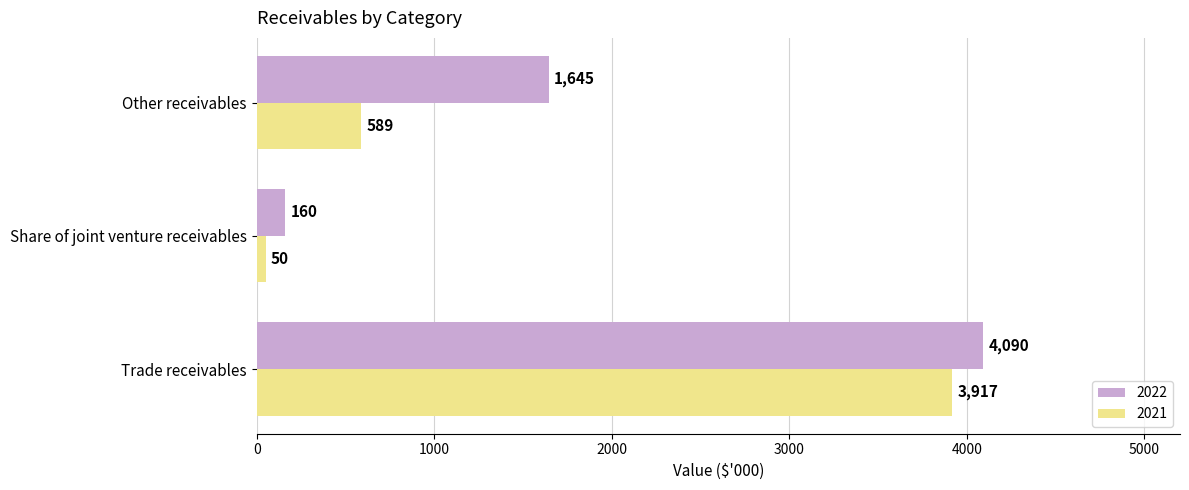

What is the sum of the 2021 values at Share of joint venture receivables and Trade receivables?

3967